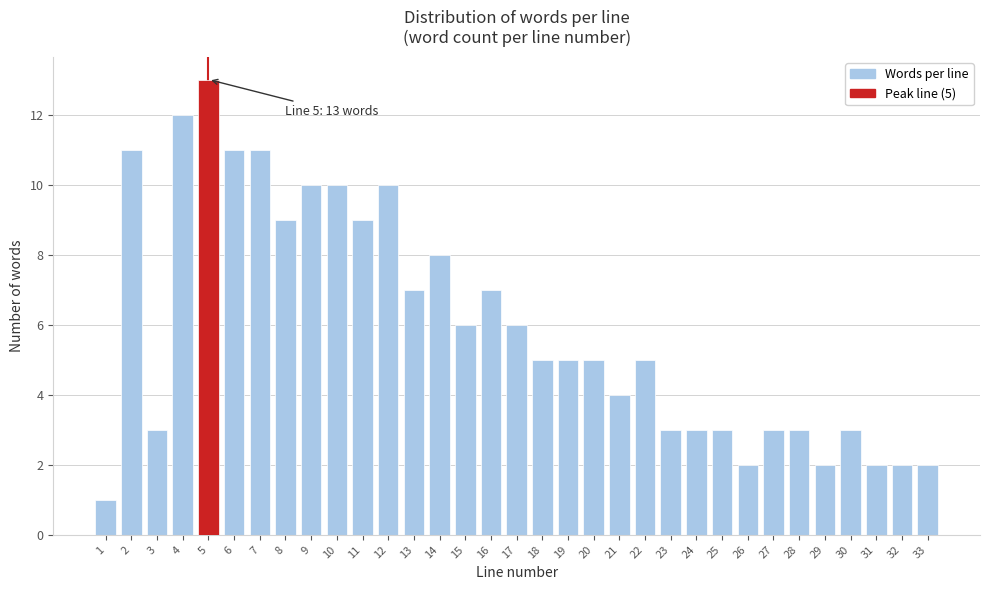

Is it true that the value at 8 is 3?

False